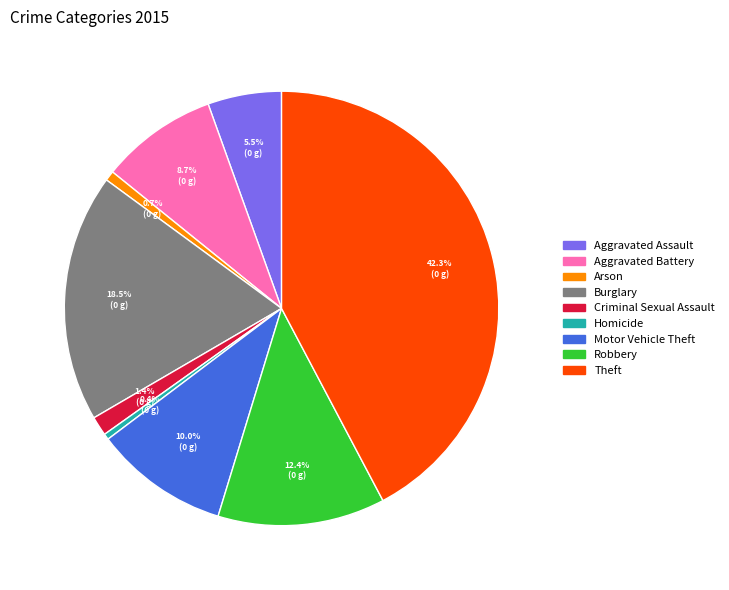

Which slice is the largest?

Theft